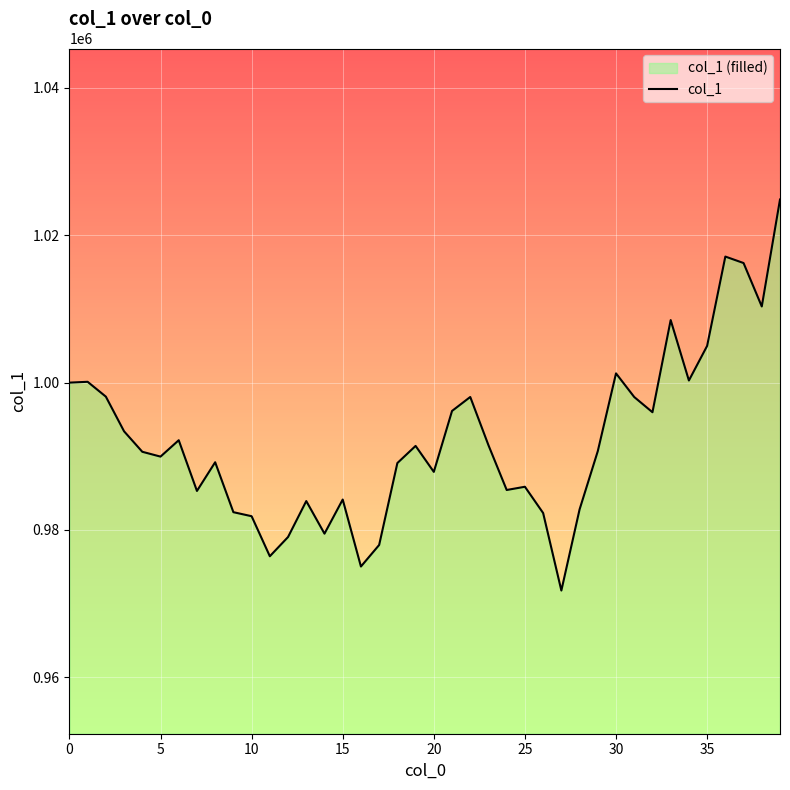

Which label corresponds to the largest value in the chart?

39